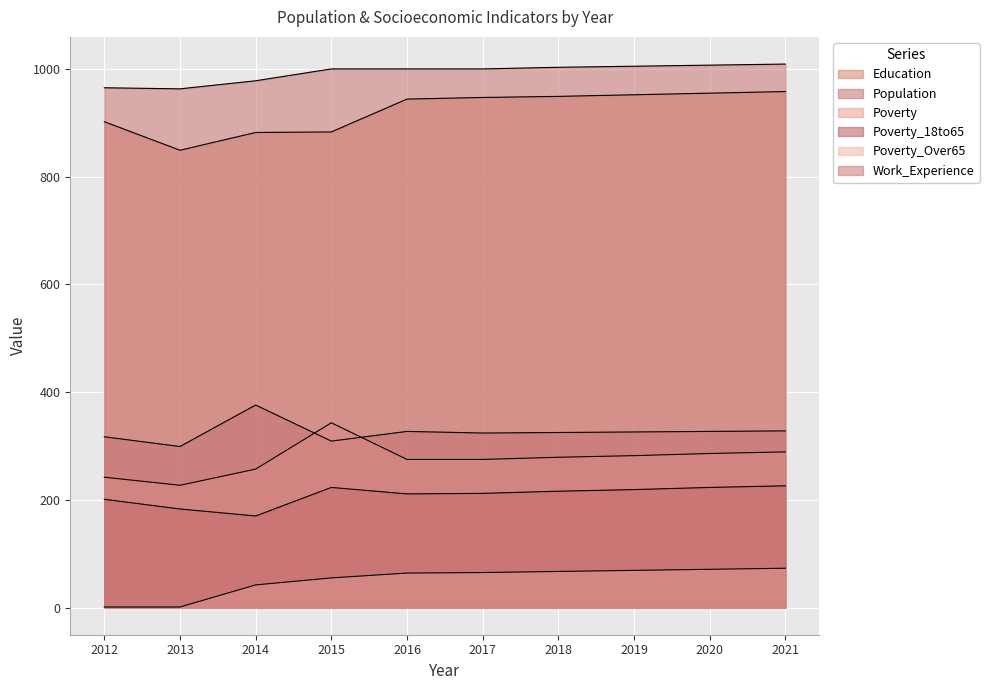

Rank the categories by Population value from lowest to highest.

2013, 2015, 2012, 2017, 2018, 2019, 2016, 2020, 2021, 2014